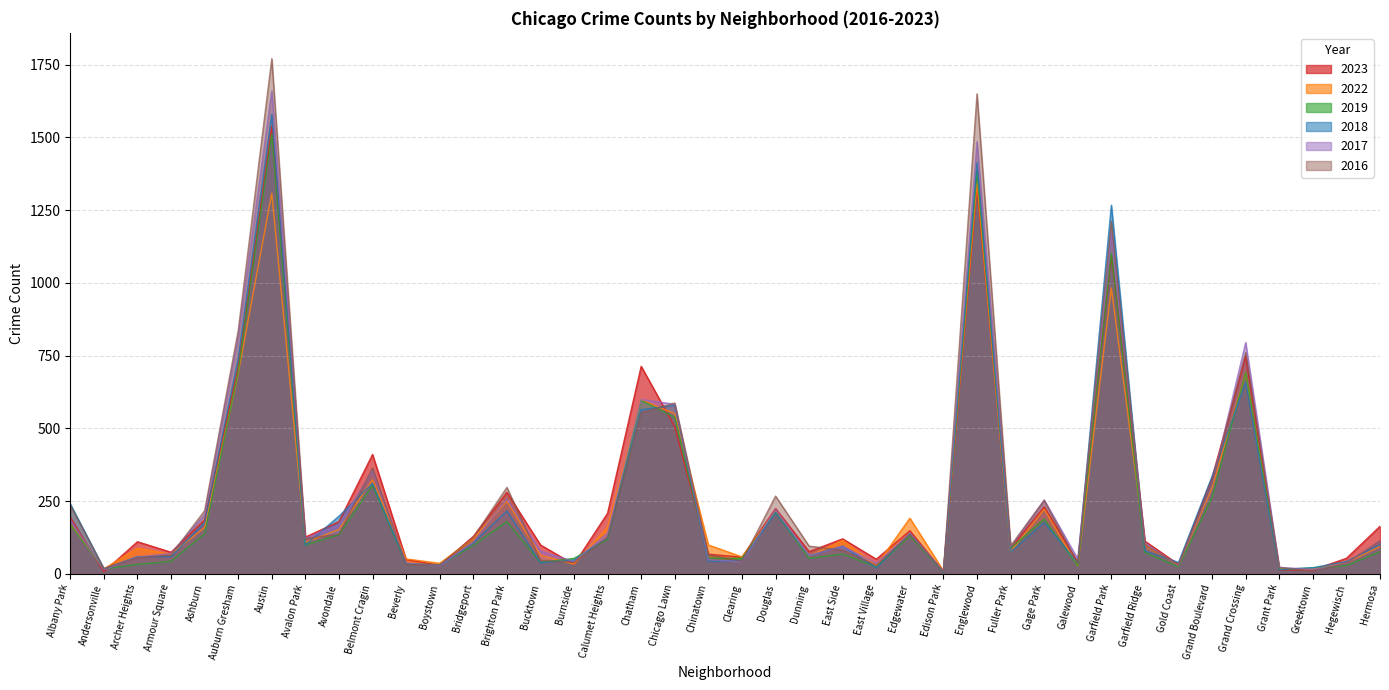

Does the chart display data point markers on the line(s)?

No